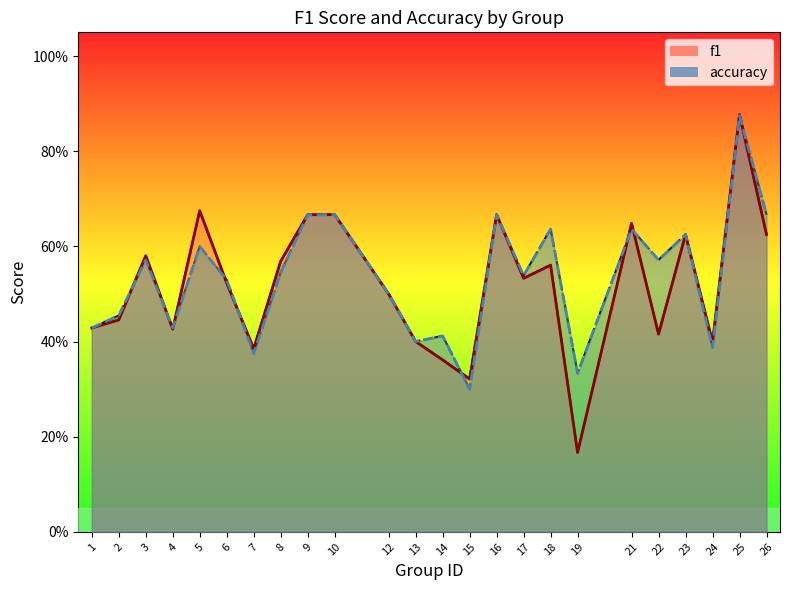

At which label does f1 reach its peak?

25